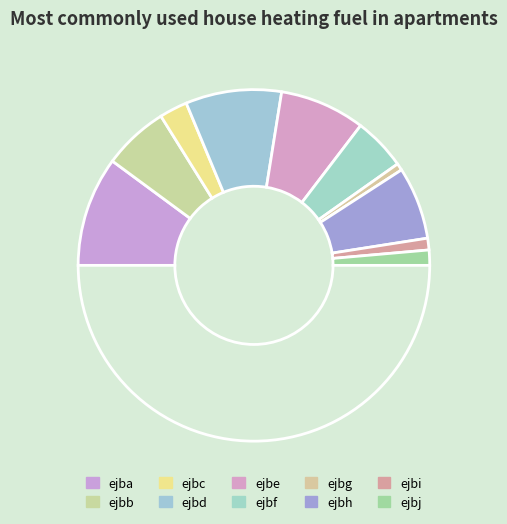

Which slice is the smallest?

ejbg